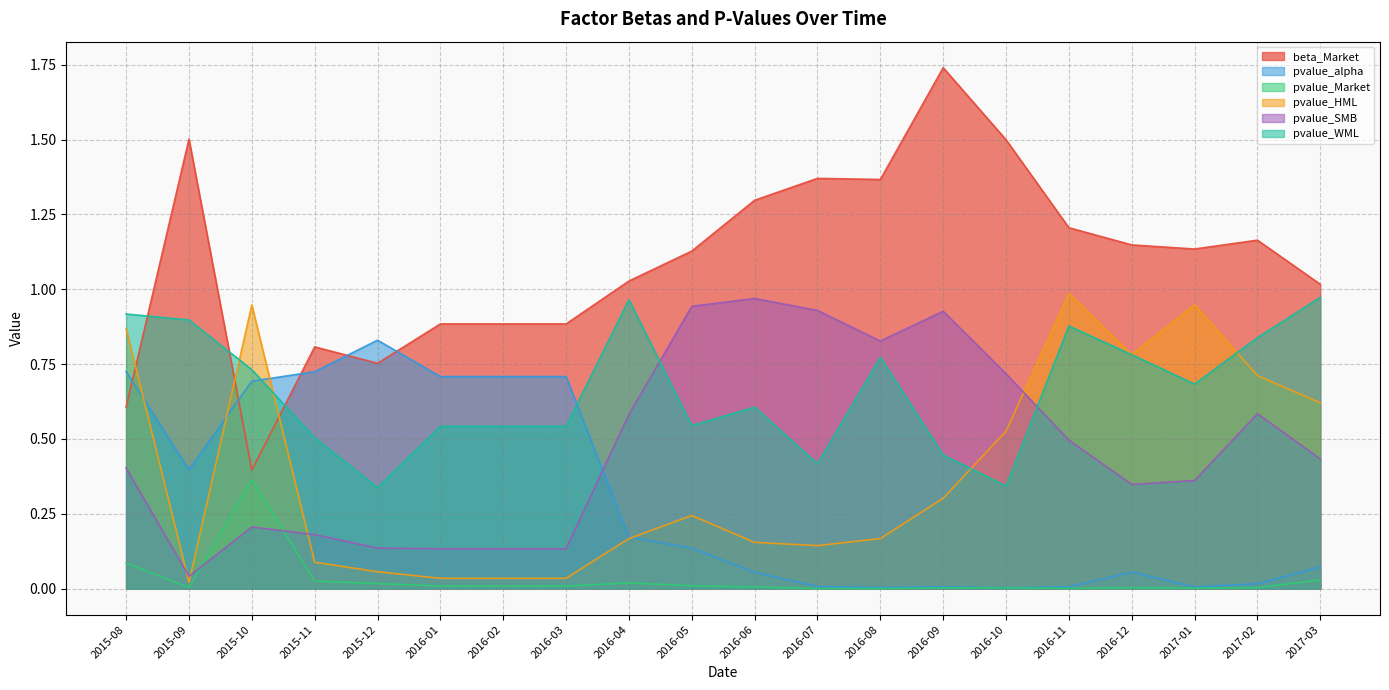

What is the sum of the pvalue_HML values at 2016-05 and 2017-02?

1.0